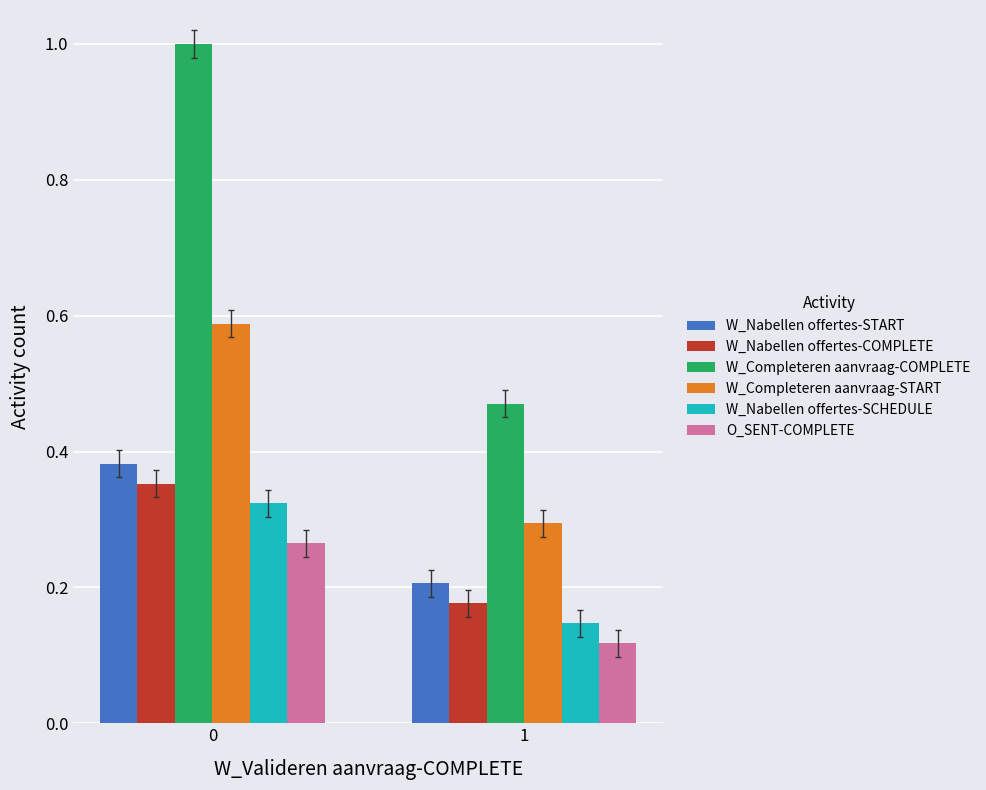

The W_Completeren aanvraag-START series shows 0.3 at 1. True or false?

True